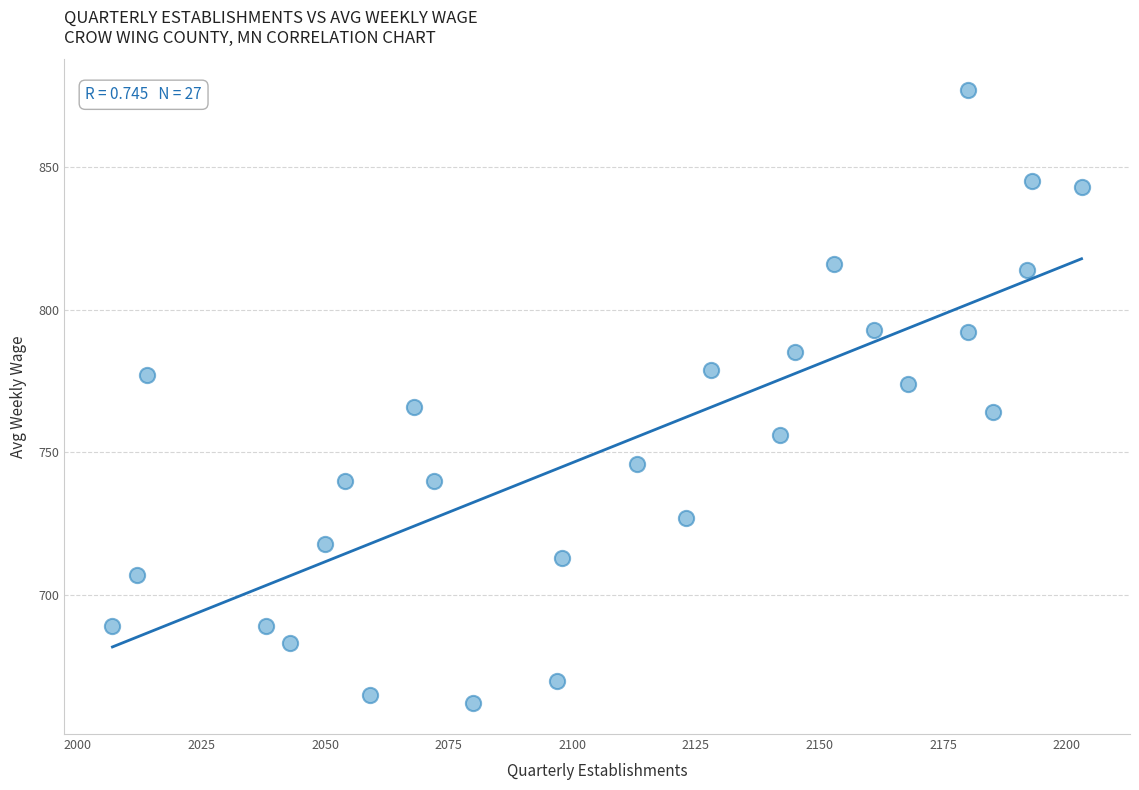

What is the range of X values (max minus min)?

196